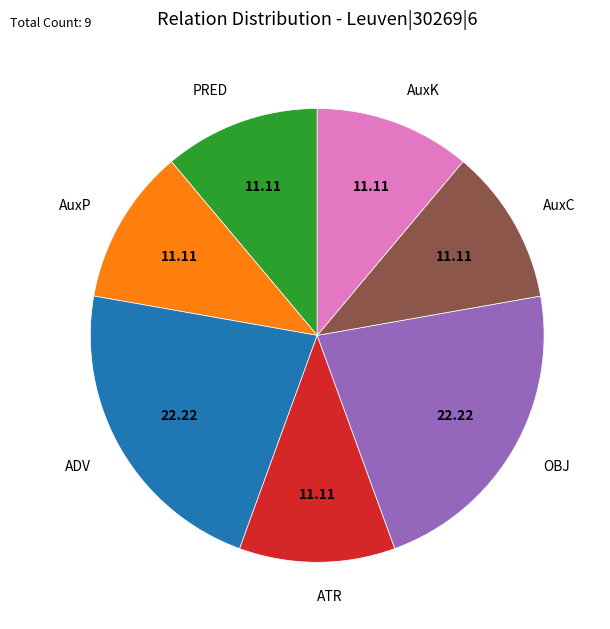

Which has a higher value, AuxC or OBJ?

OBJ